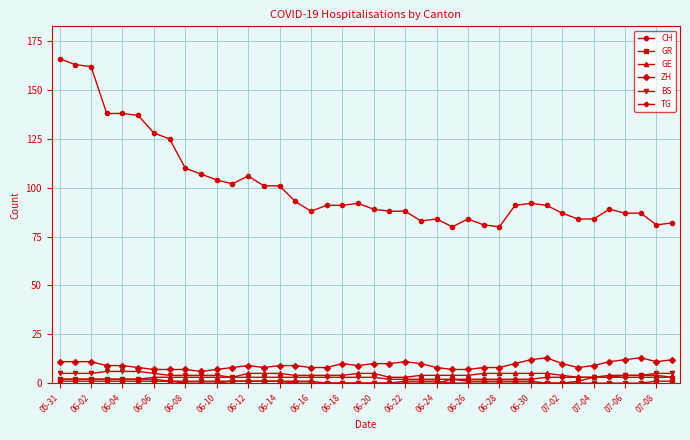

What are all the series names shown in the legend?

CH, GR, GE, ZH, BS, TG